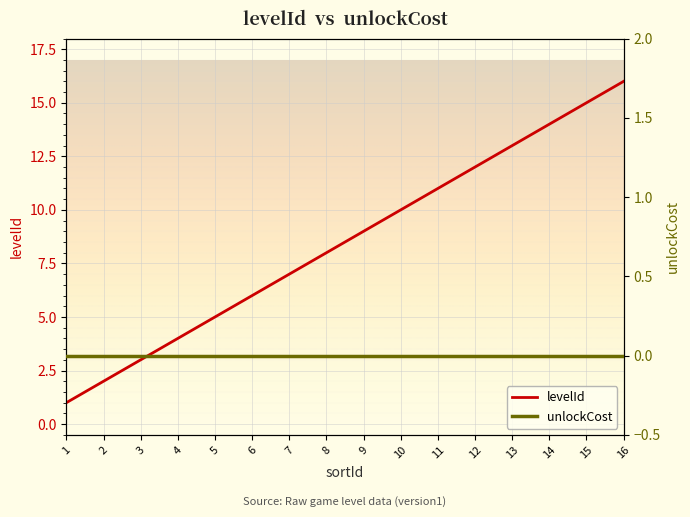

Reading right to left, extract all data points from this chart.

levelId: 16=16	15=15	14=14	13=13	12=12	11=11	10=10	9=9	8=8	7=7	6=6	5=5	4=4	3=3	2=2	1=1
unlockCost: 16=0	15=0	14=0	13=0	12=0	11=0	10=0	9=0	8=0	7=0	6=0	5=0	4=0	3=0	2=0	1=0